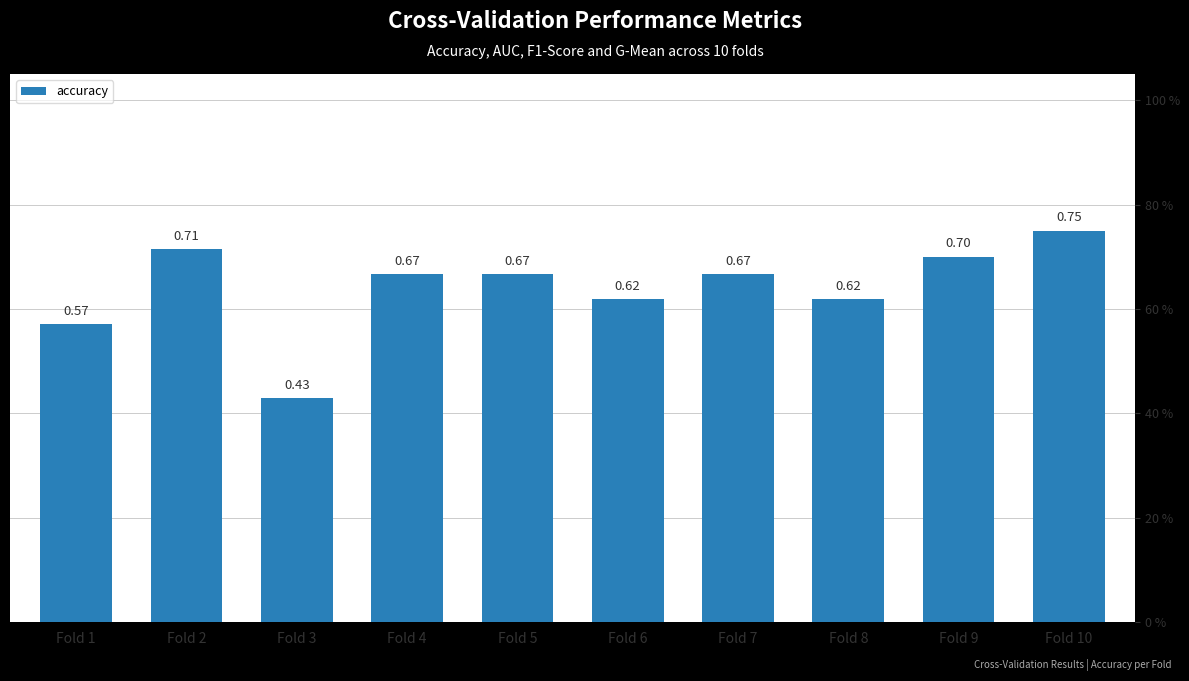

What value does the data have at Fold 5?

0.7